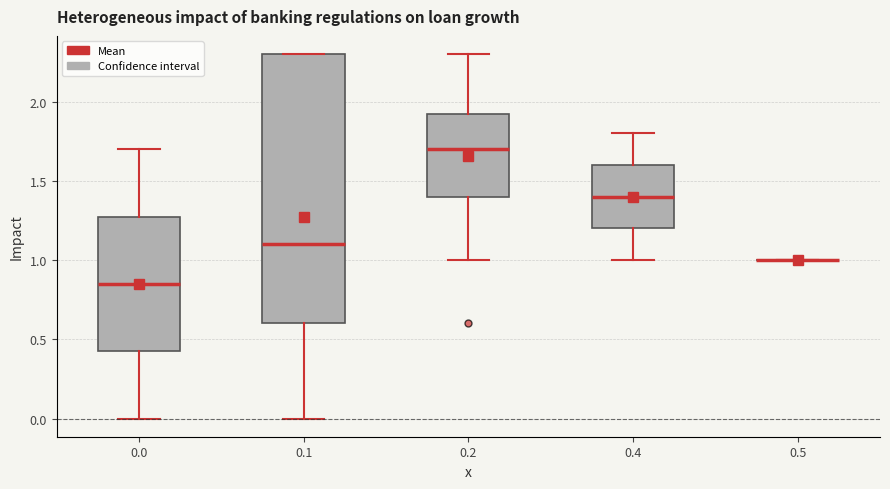

Comparing the boxes themselves (not the whiskers), which one is the tallest?

0.1